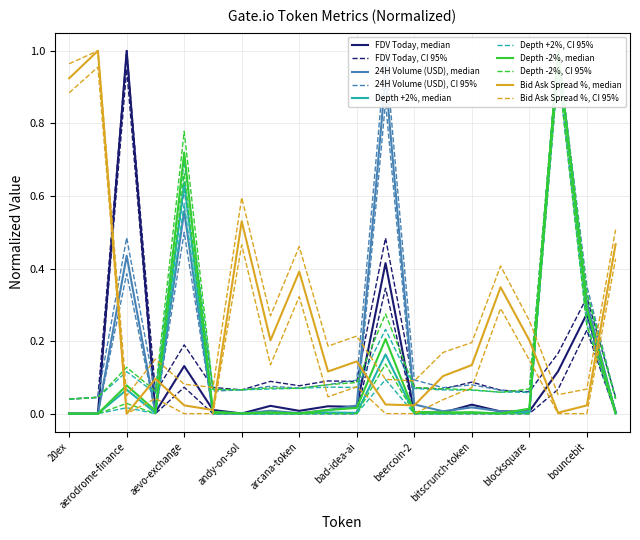

The Depth +2% series shows 0.1 at aerodrome-finance. True or false?

False